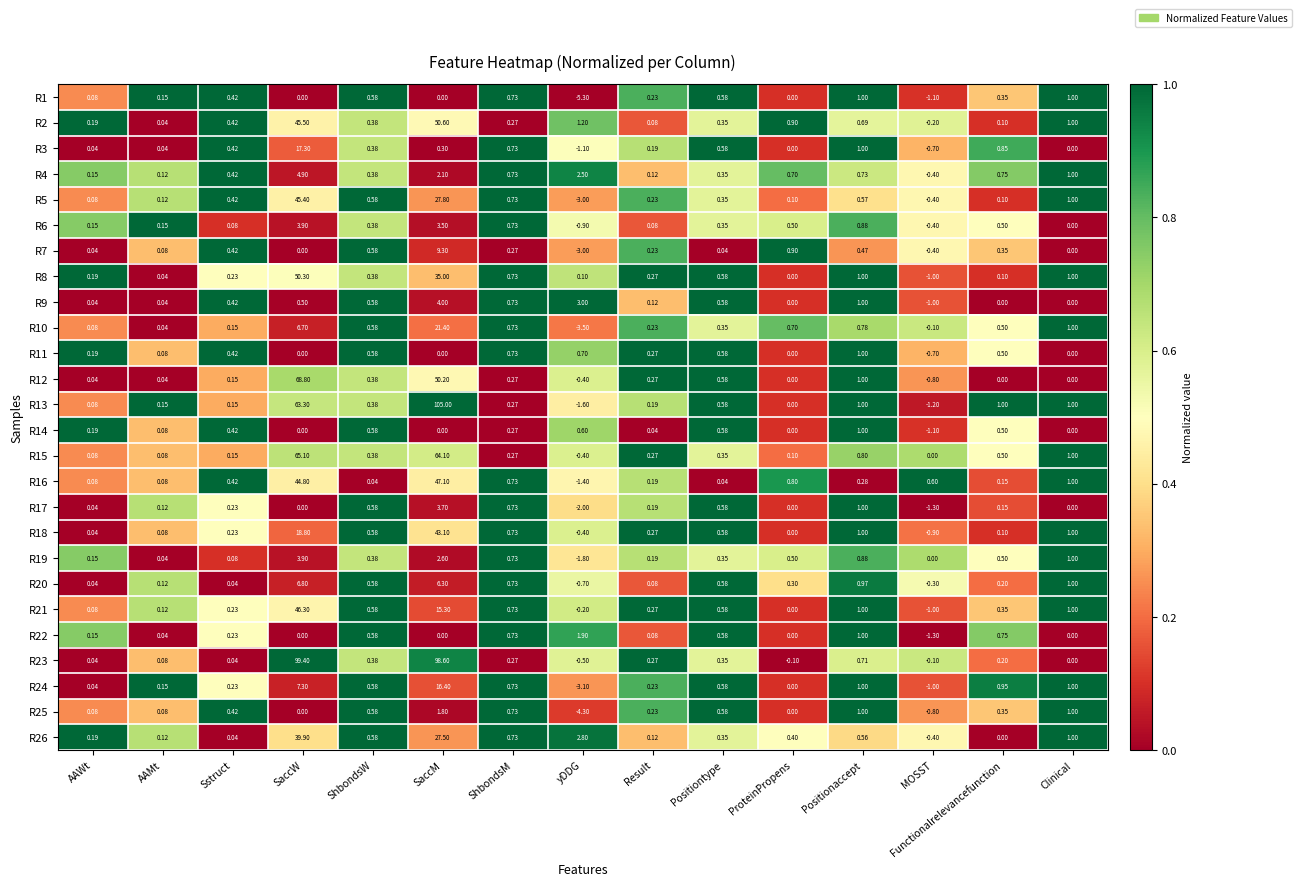

Where does the R1 series first go above 0?

AAWt